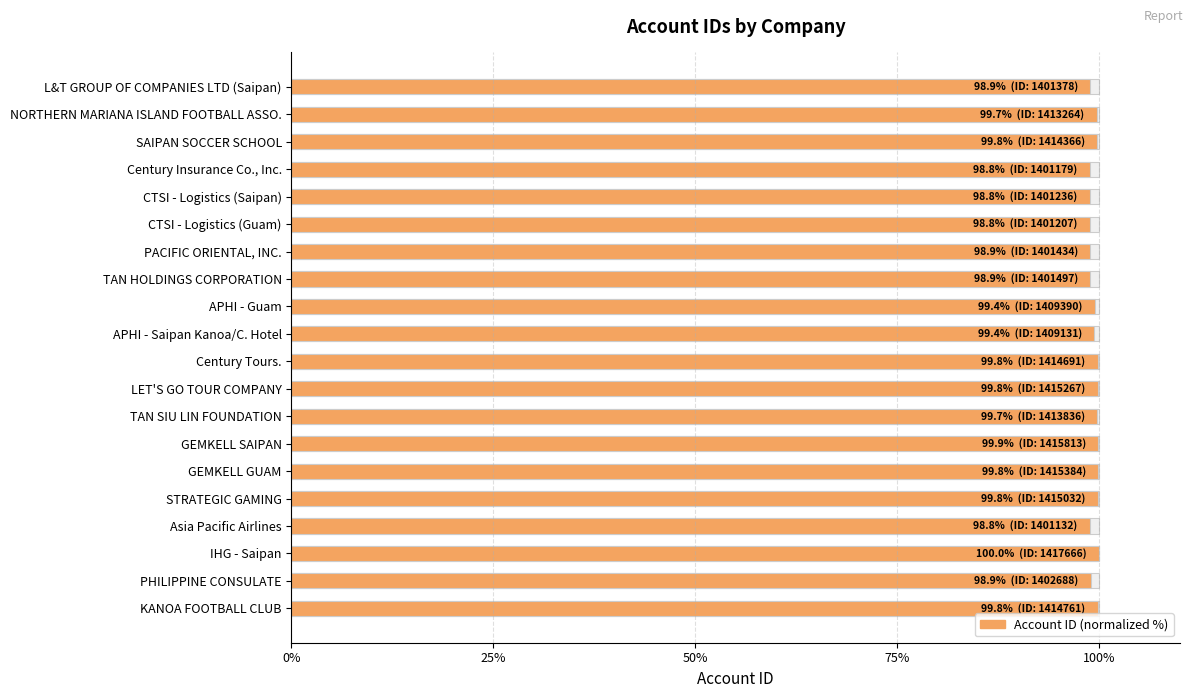

Does the chart contain any negative values?

No